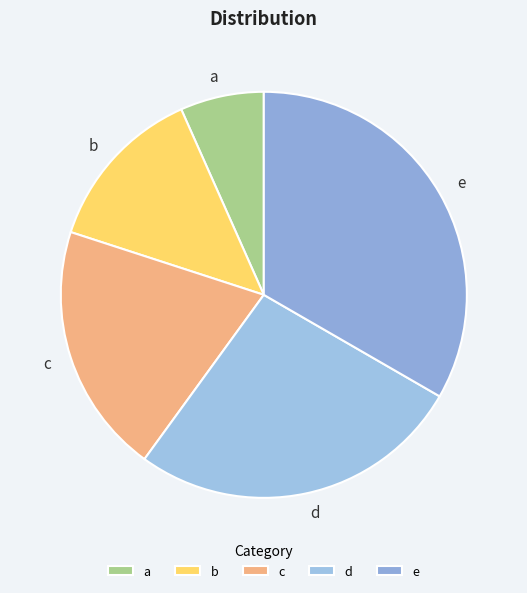

Which slice is the largest?

e